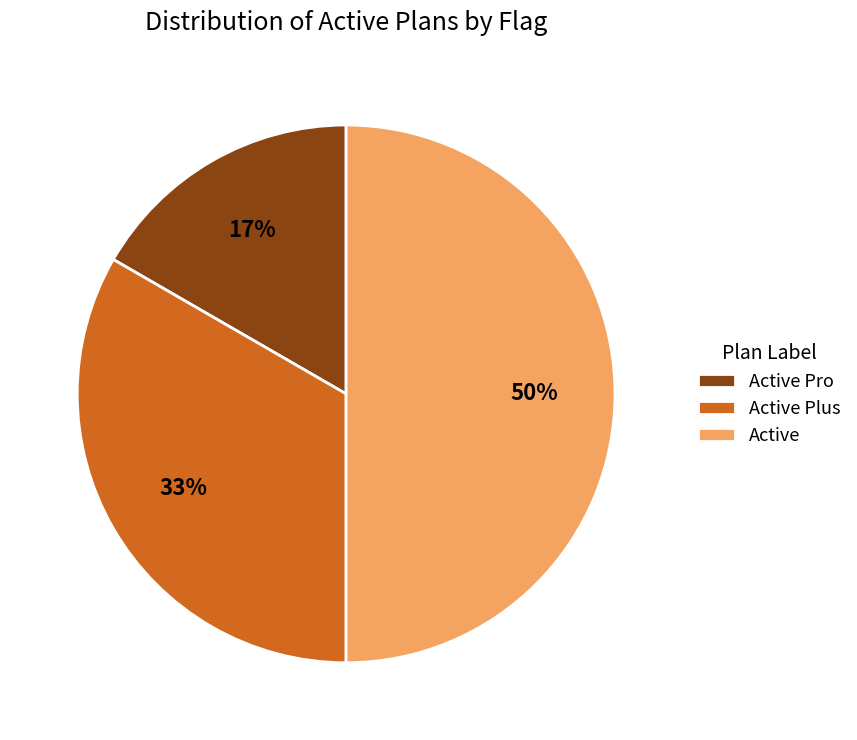

The Active Plus slice represents 25% of the pie. True or false?

False